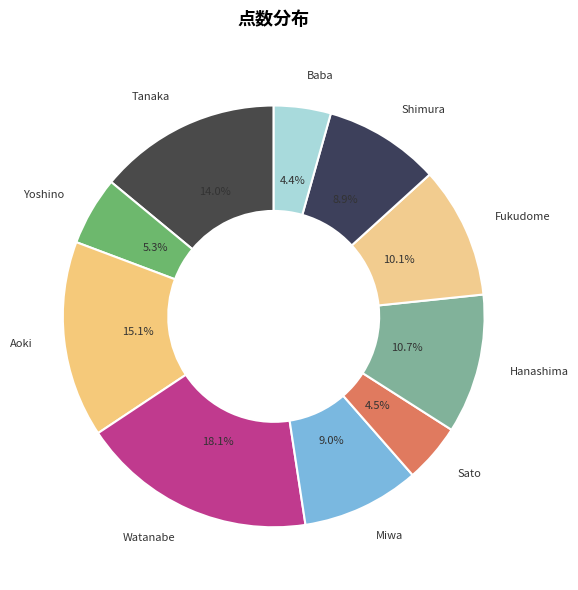

Is it true that Miwa is 17% of the pie?

False